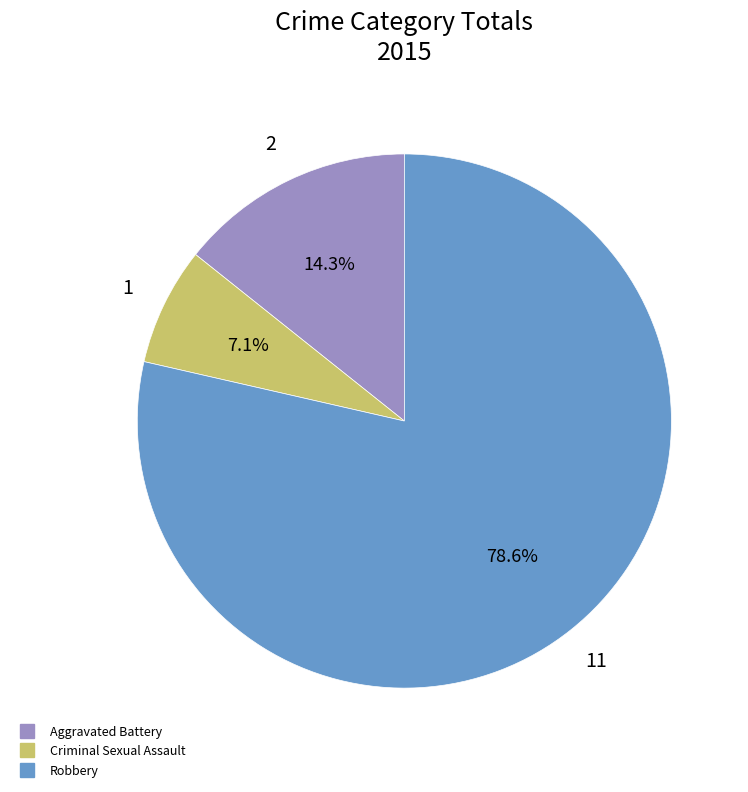

Is there a majority slice in this chart?

Yes